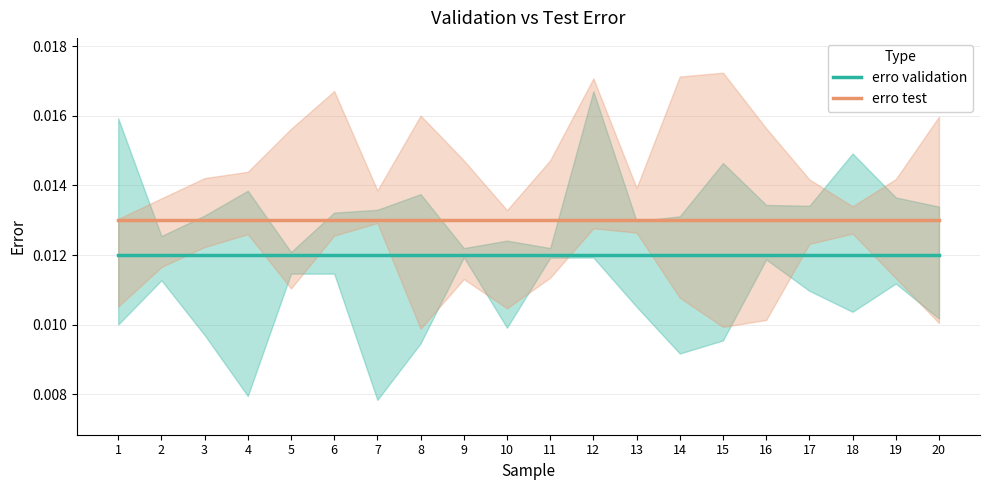

At how many categories does at least one series exceed 0?

20